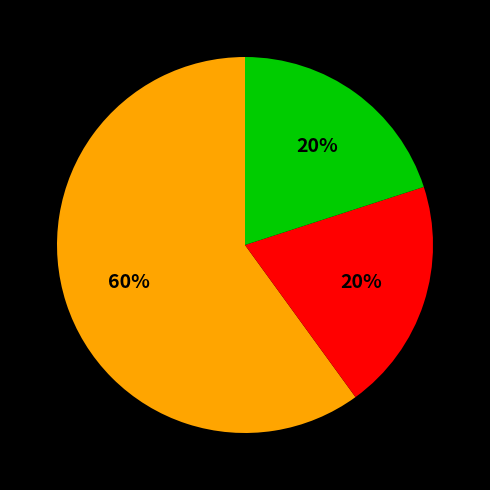

To the nearest percent, what is the difference between the largest and smallest slice percentages?

40%